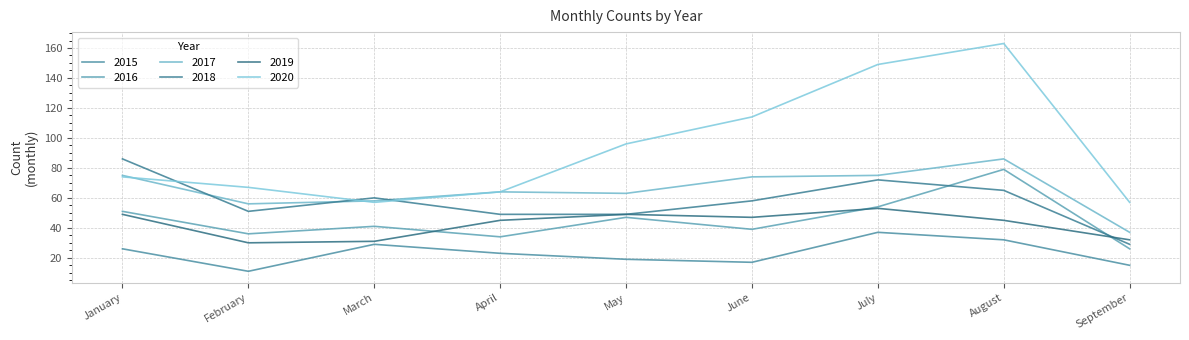

What is the difference between the maximum and second lowest values in the 2015 series?

22